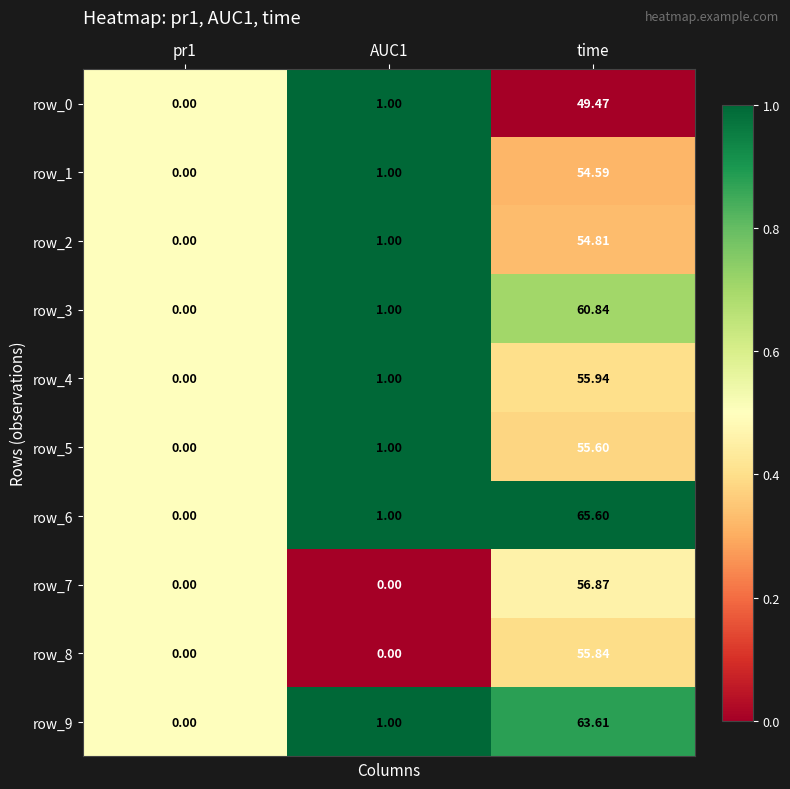

Is the value of row_1 at AUC1 greater than the value of row_8 at AUC1?

Yes